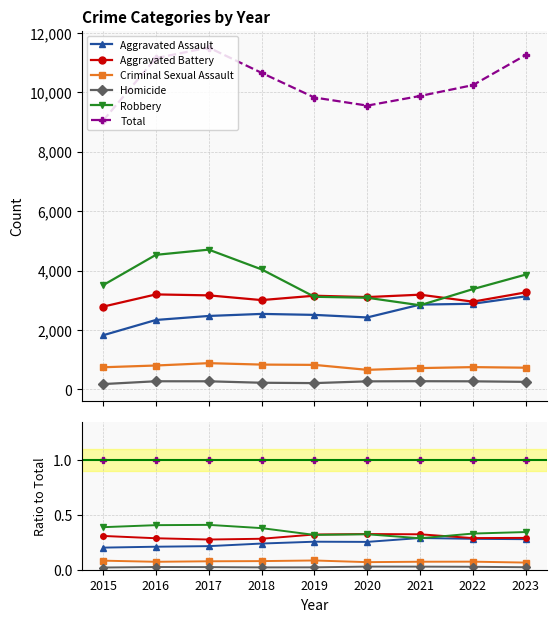

What is the minimum value for Criminal Sexual Assault?

0.1